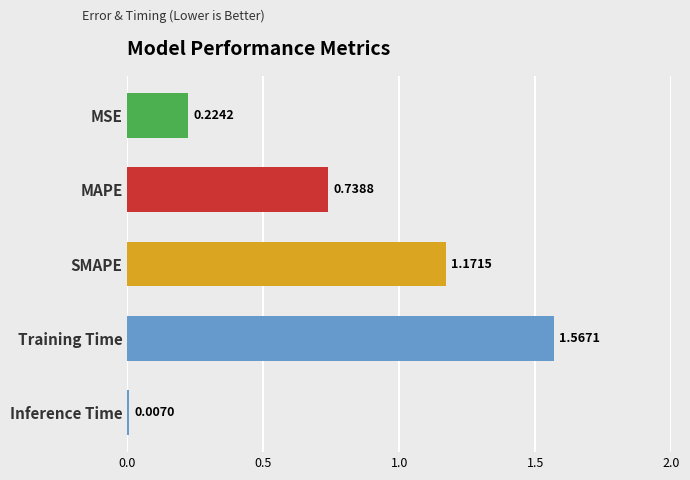

At which category does the chart reach its minimum across all series?

Inference Time